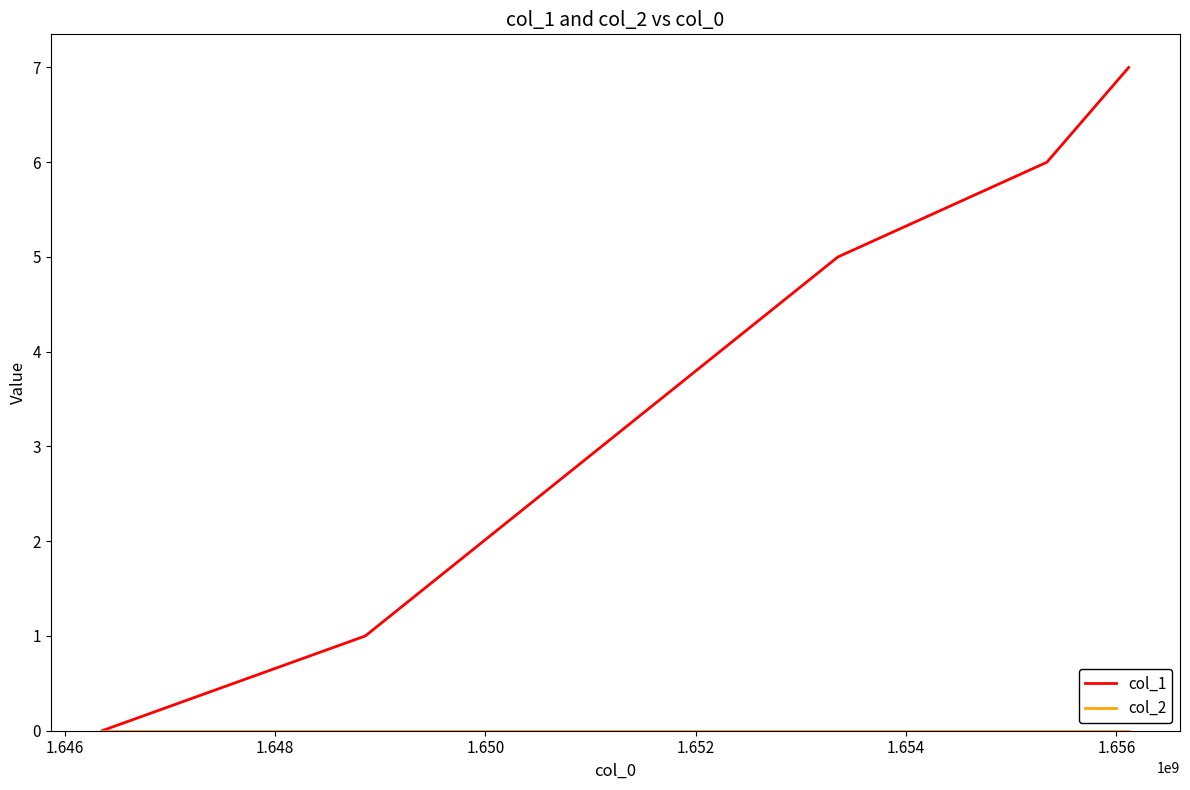

Which series has the widest spread of values?

col_1